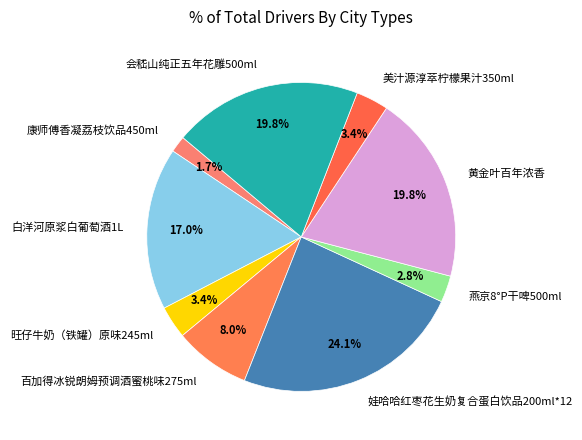

What percentage do 燕京8°P干啤500ml and 黄金叶百年浓香 together represent?

22.6%